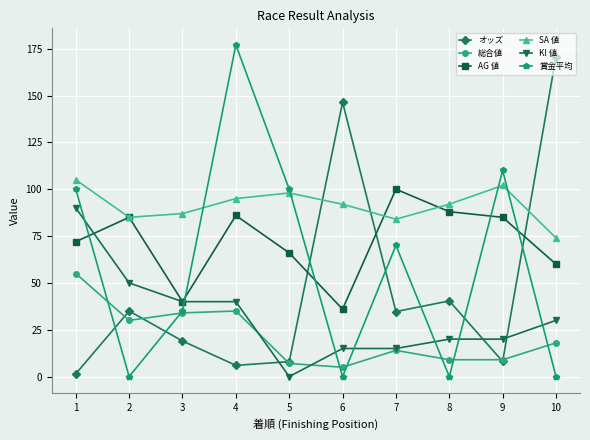

What is the approximate value of SA 値 at 9?

102.0